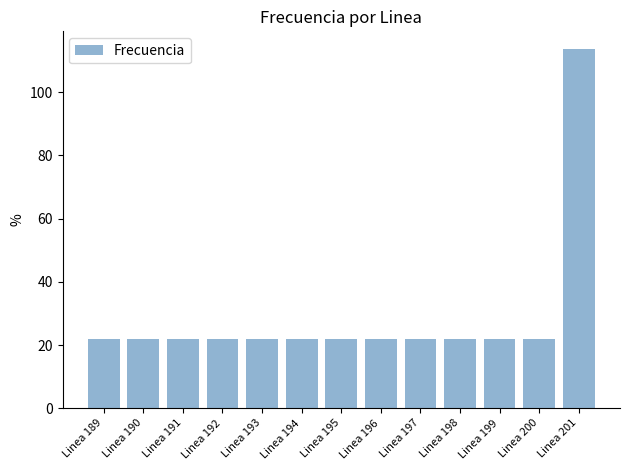

What is the value of the 5th bar from the left?

21.9